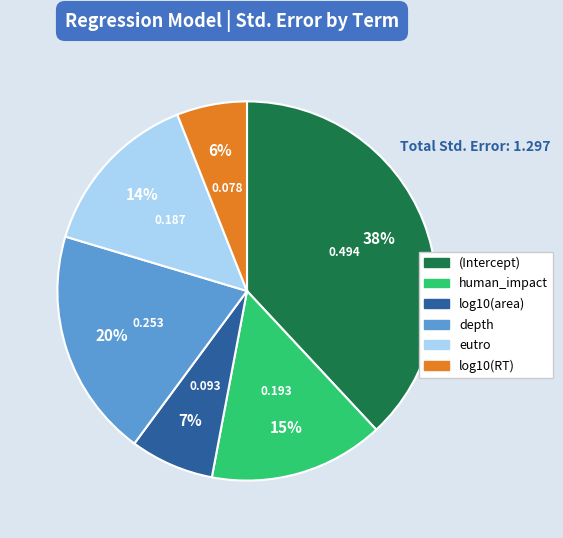

Count the number of slices in the pie.

6